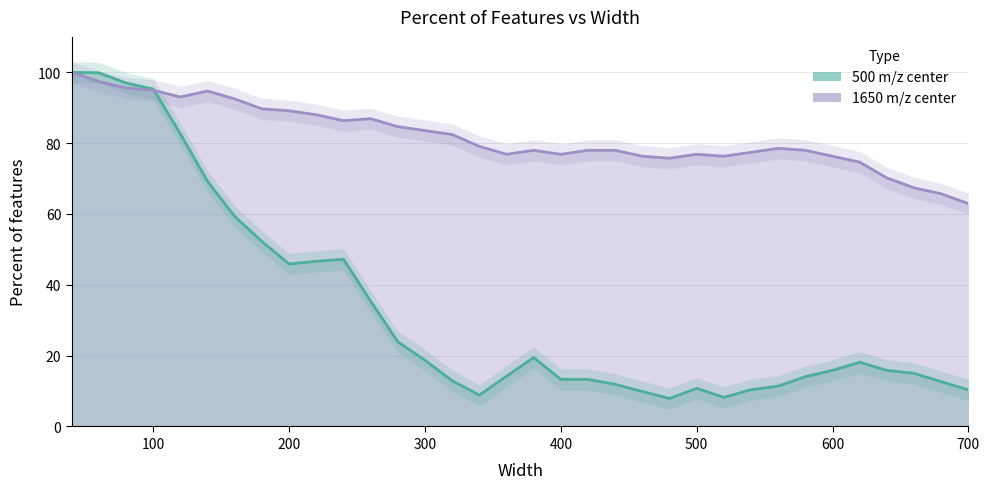

Reading left to right, what are all the values shown in this chart?

500 m/z center: 100.0	99.8	97.0	95.3	82.6	69.2	59.3	52.2	45.9	46.6	47.2	35.4	23.9	18.7	12.9	8.9	14.2	19.5	13.3	13.3	11.9	9.9	7.9	10.8	8.2	10.4	11.4	14.1	15.8	18.1	15.8	15.0	12.6	10.3
1650 m/z center: 100.0	97.4	95.6	94.9	93.0	94.7	92.5	89.7	89.1	88.0	86.3	86.9	84.7	83.5	82.4	79.1	76.8	78.0	76.8	78.0	78.0	76.3	75.7	76.8	76.3	77.4	78.5	78.0	76.3	74.6	70.2	67.4	65.7	62.9